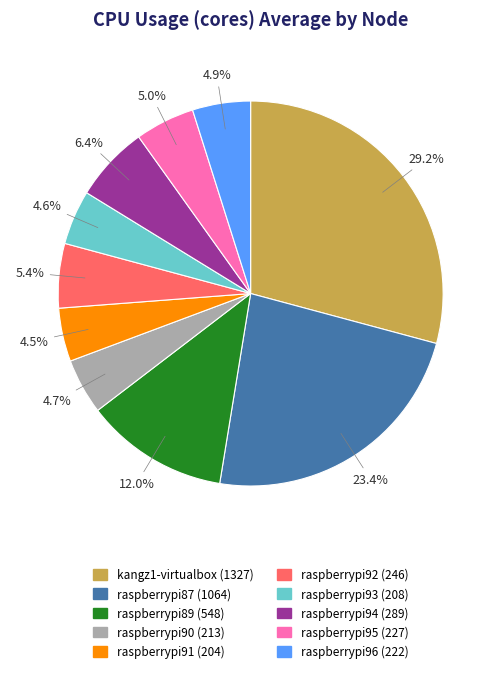

To the nearest percent, what percentage of the pie is raspberrypi92?

5%